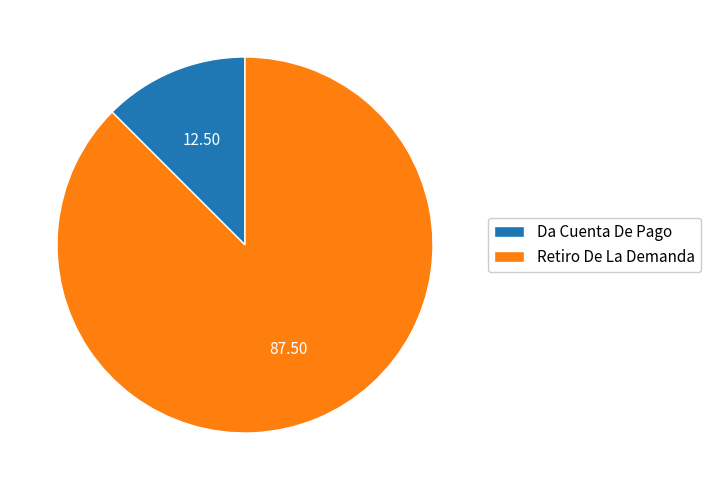

Is there a majority slice in this chart?

Yes